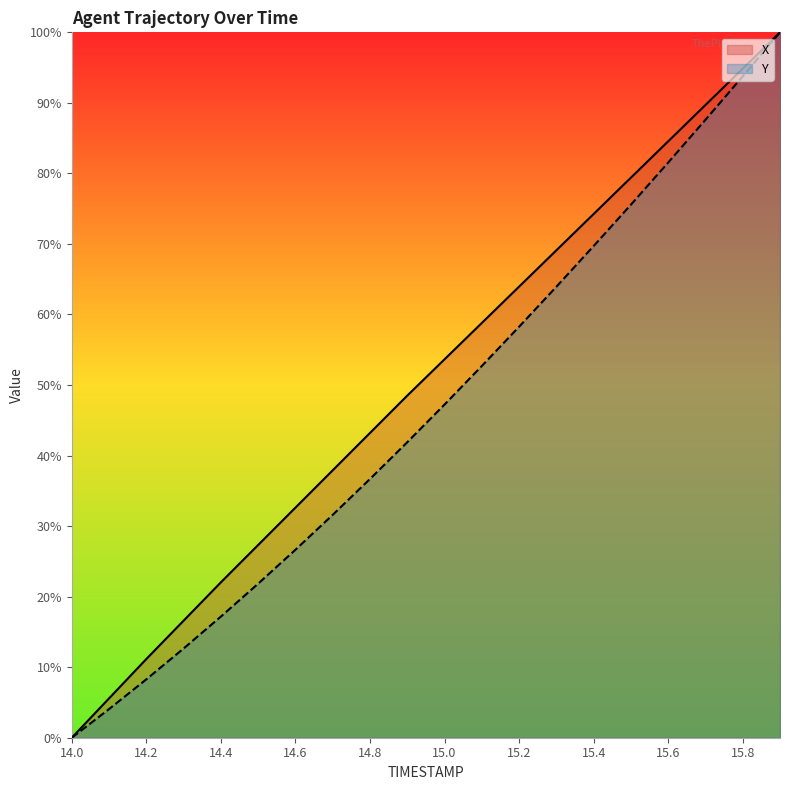

True or false: X and Y intersect in this chart.

False